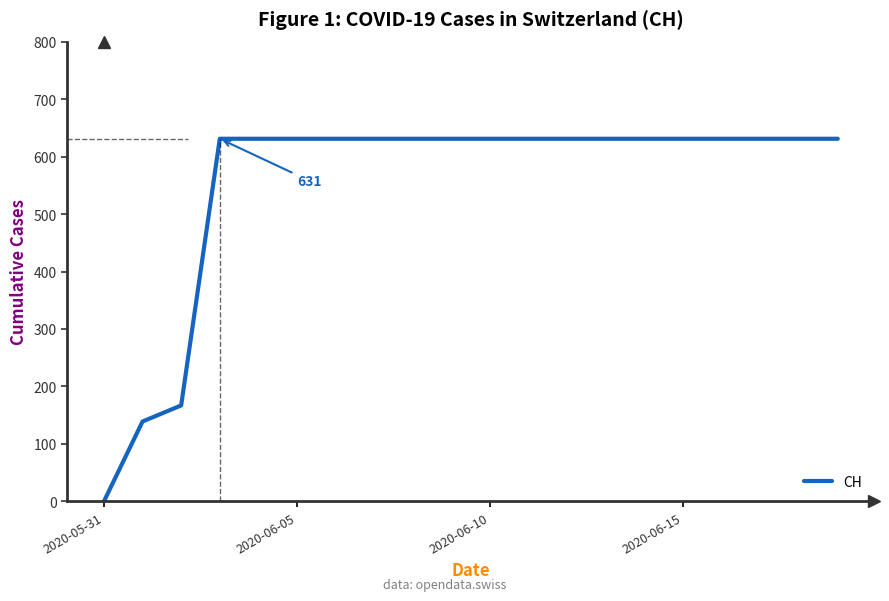

What is the difference between the maximum and minimum values?

631